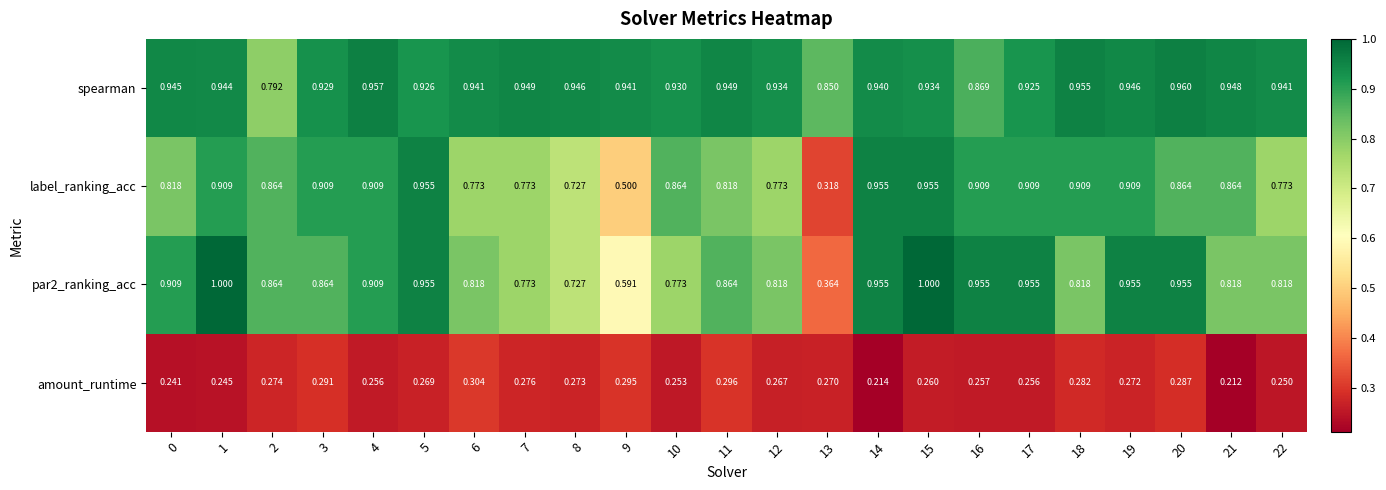

Count the number of categories in the chart.

23